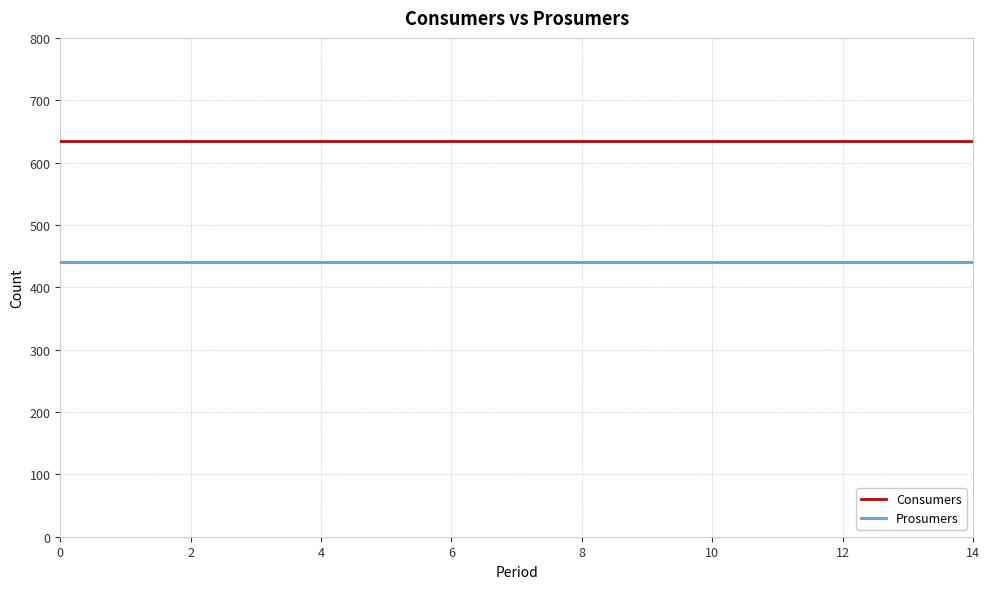

List the series in order of their overall mean, highest first.

Consumers, Prosumers